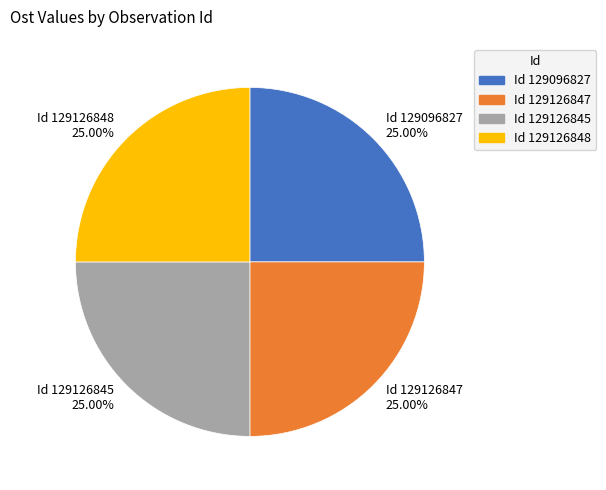

Approximately how many times larger is the value at Id 129096827 25.00% compared to Id 129126848 25.00%?

1.0